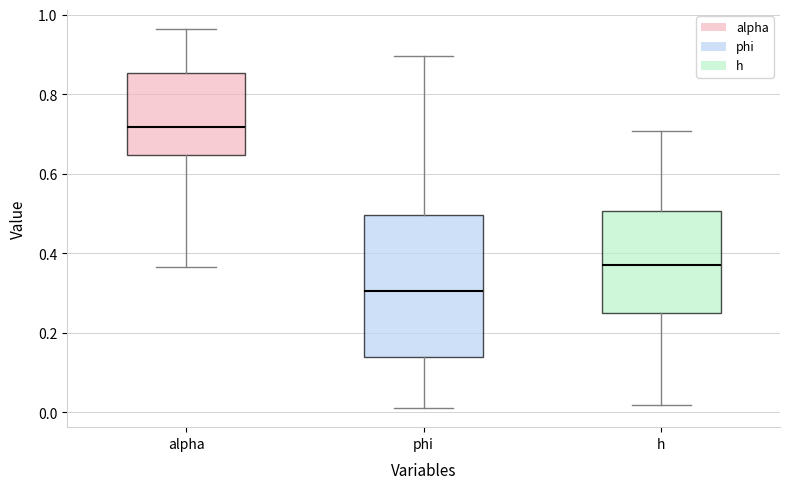

Which box is the tallest, from its lower edge to its upper edge?

phi